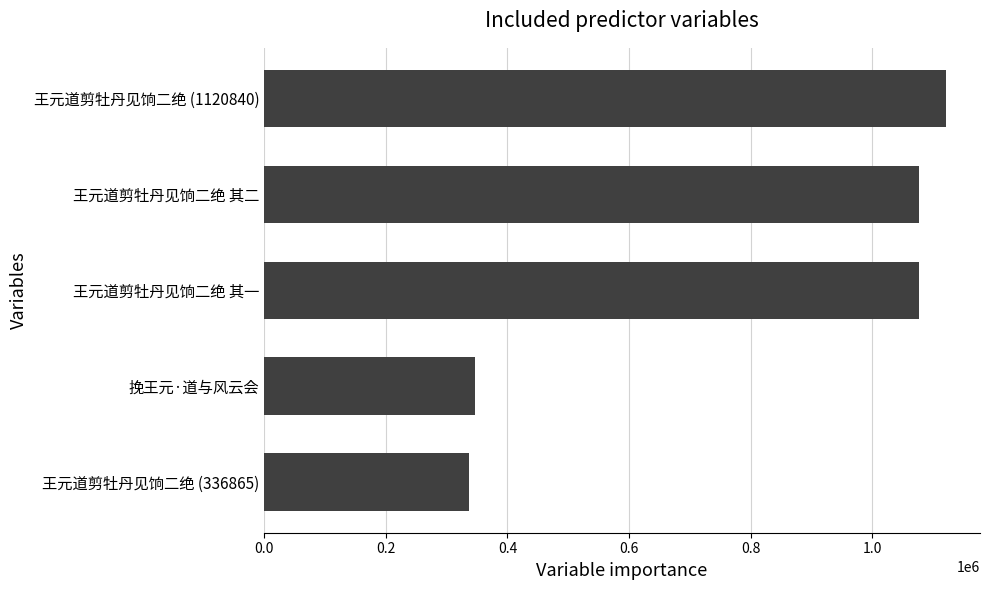

Does the chart contain any negative values?

No